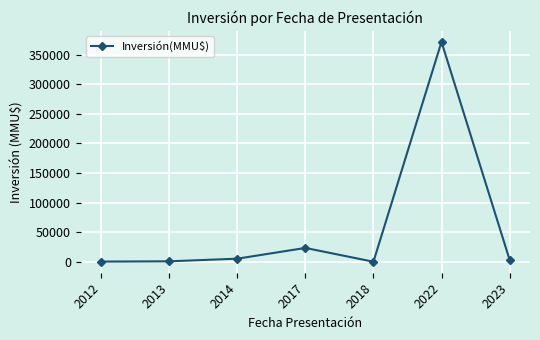

What is the average value?

57789